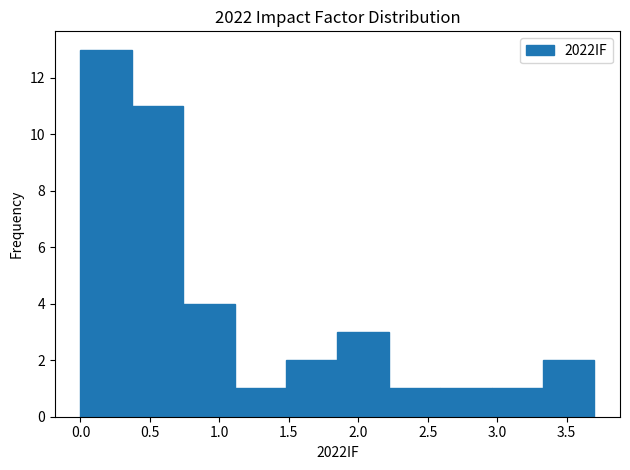

Over which range of the x-axis is the bar tallest?

0.00 to 0.37